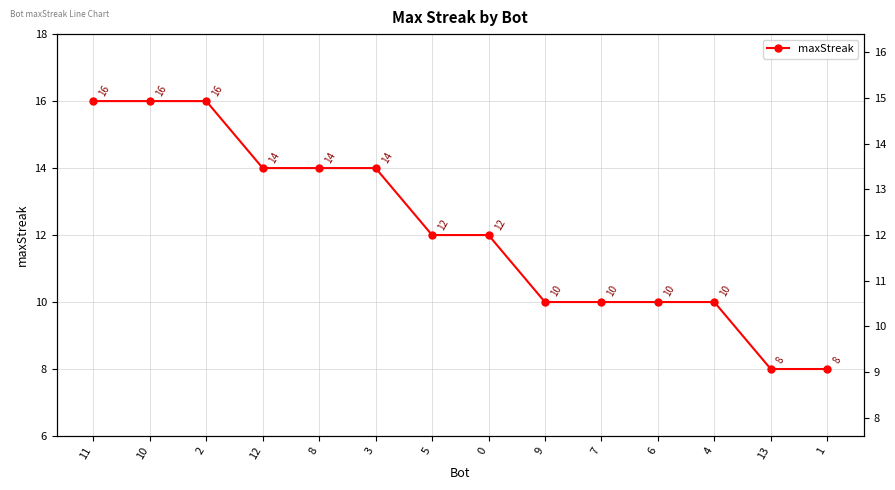

What is the difference between the maximum and minimum values?

8